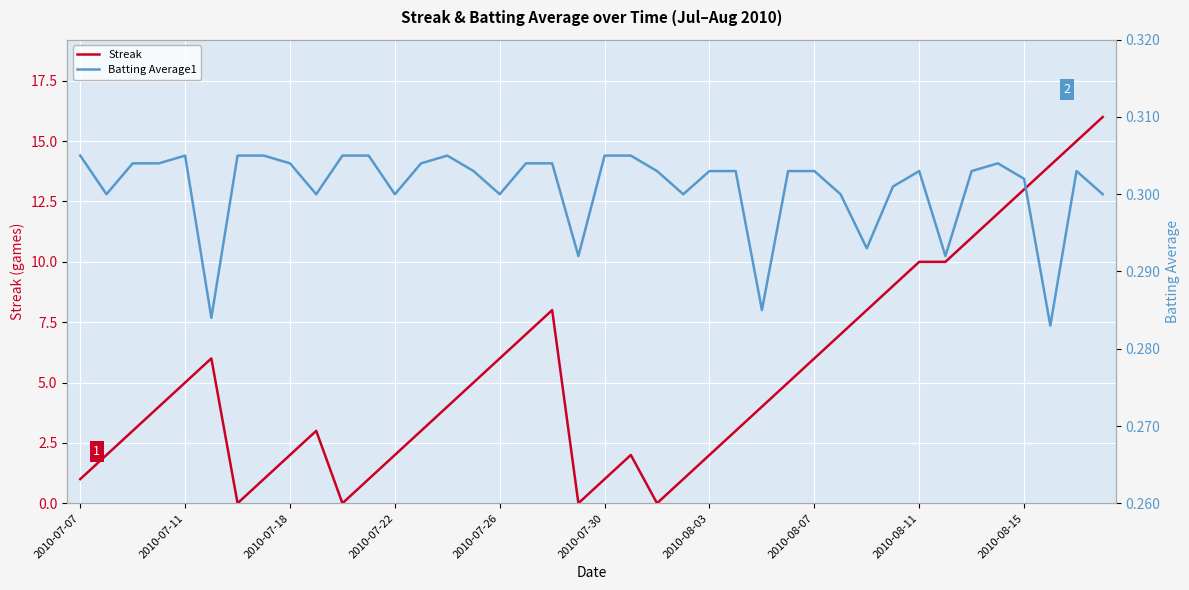

The value of Streak at 2010-07-11 is 5. True or false?

True